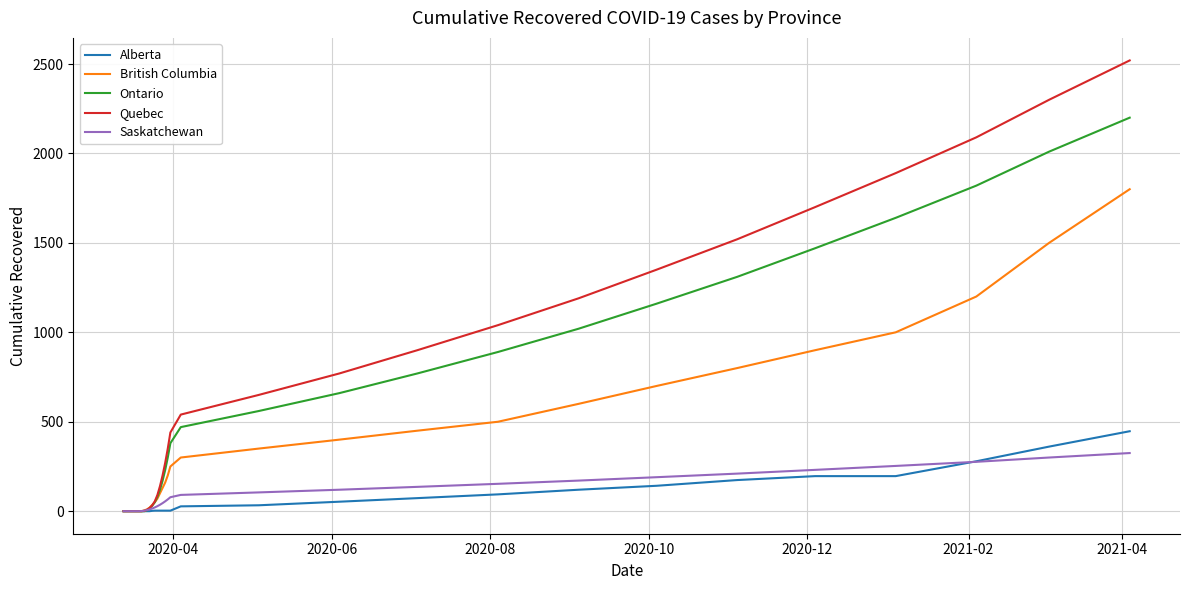

What is the maximum value for Saskatchewan?

325